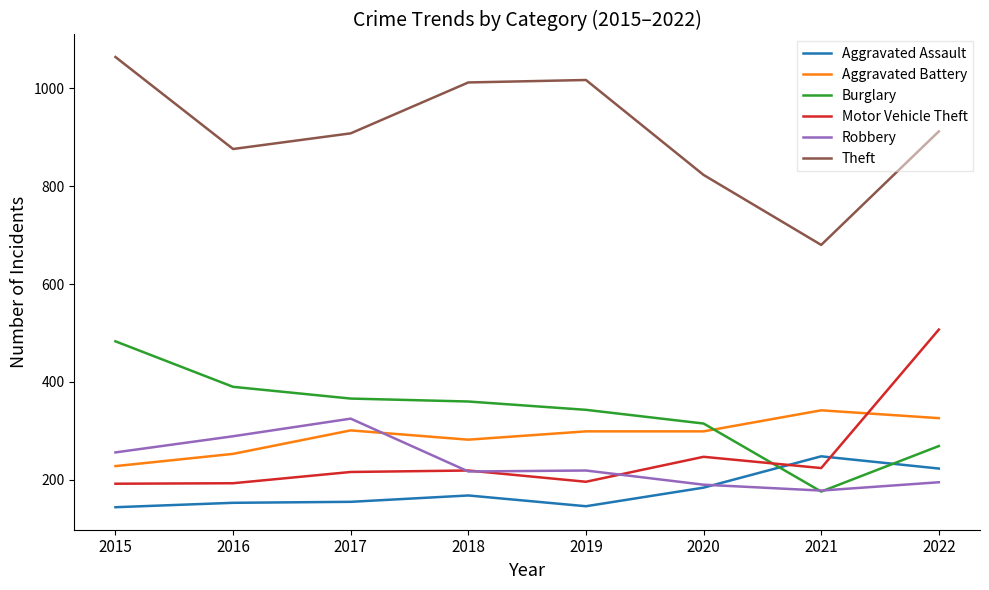

How many categories are shown in the chart?

8